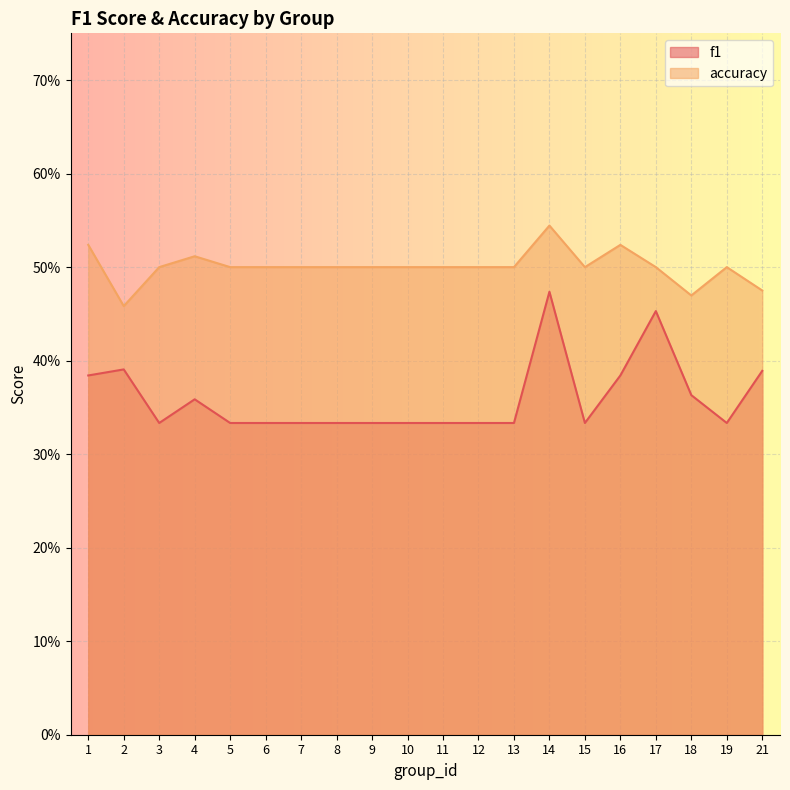

The accuracy series shows 0.3 at 5. True or false?

False